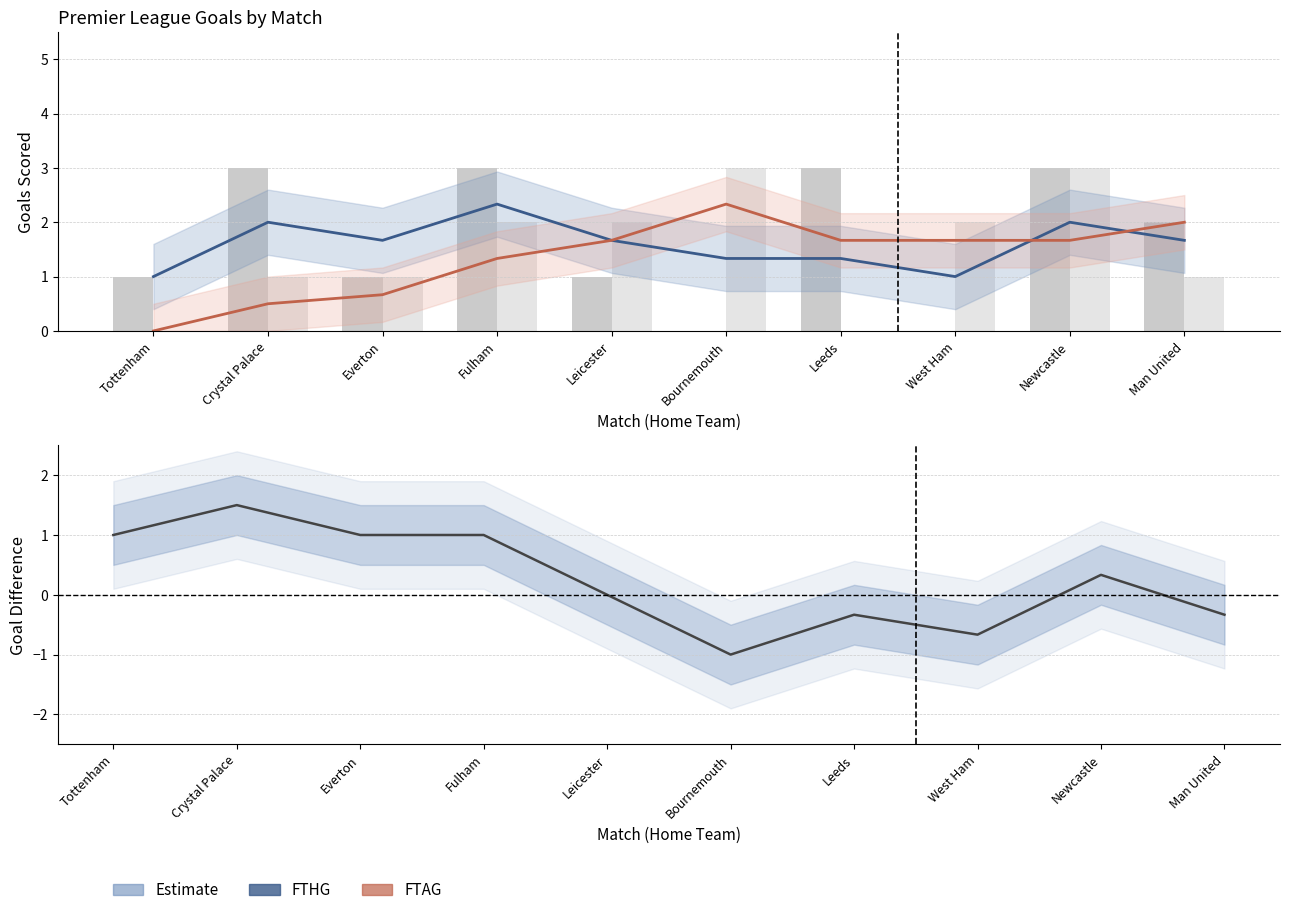

How many categories are shown in the chart?

10